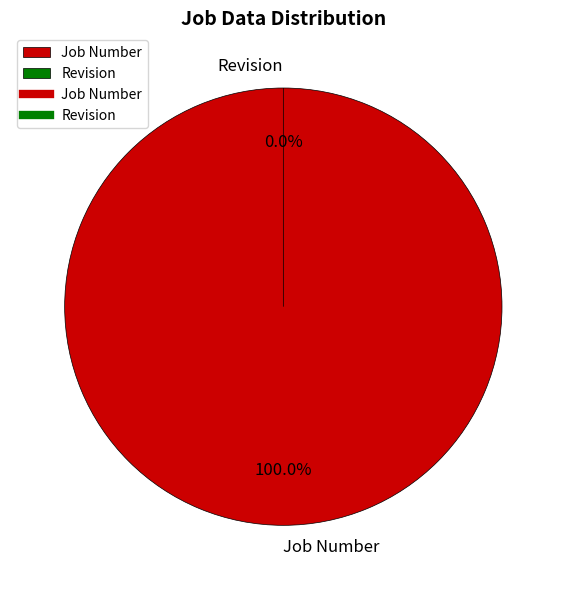

Between Job Number and Revision, which is larger?

Job Number